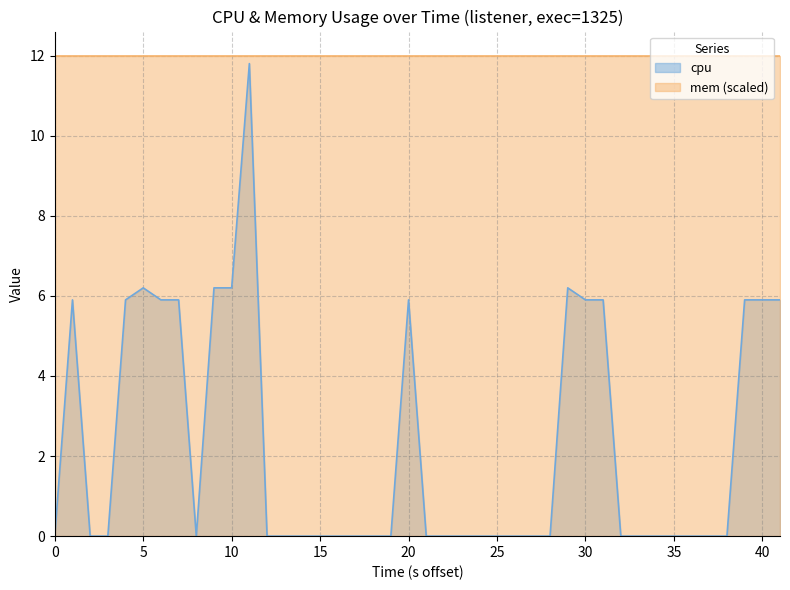

What is the spread (max minus min) of values at 5?

5.8